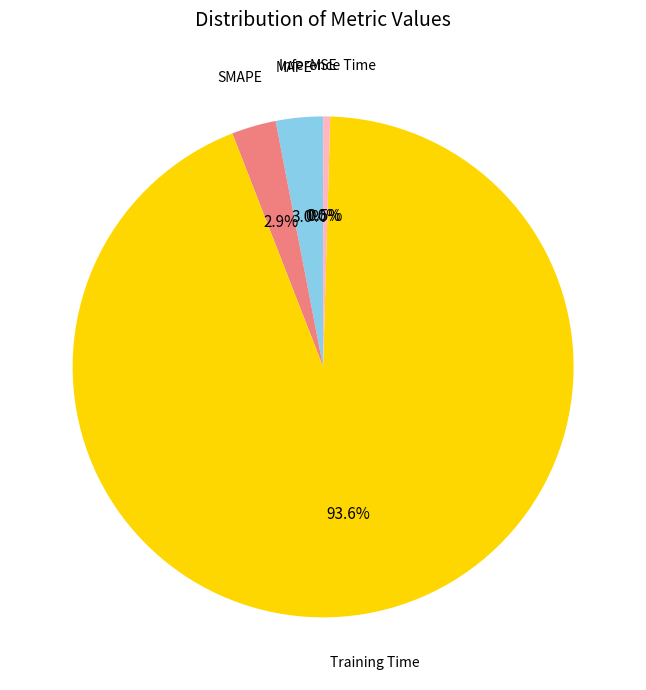

Does any single category account for the majority?

Yes